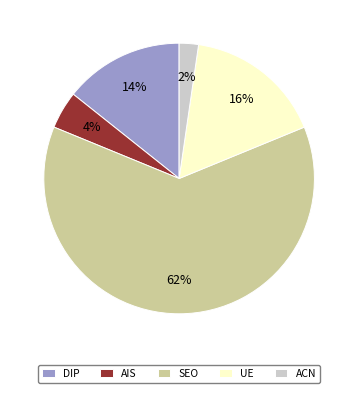

Which category has the biggest portion of the pie?

SEO